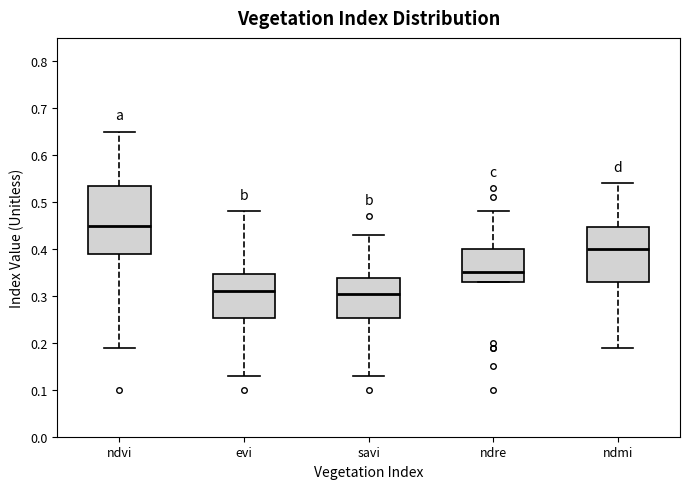

Reading left to right, transcribe this box plot: for each box, give where its median line is, the range the box spans, and where its two whiskers end, as read against the y-axis. The values are not printed on the chart, so give them approximately, as read against the axis.

ndvi: median 0.45, box 0.39 to 0.54, whiskers 0.19 to 0.65
evi: median 0.31, box 0.25 to 0.35, whiskers 0.13 to 0.48
savi: median 0.31, box 0.25 to 0.34, whiskers 0.13 to 0.43
ndre: median 0.35, box 0.33 to 0.40, whiskers 0.33 to 0.48
ndmi: median 0.40, box 0.33 to 0.45, whiskers 0.19 to 0.54